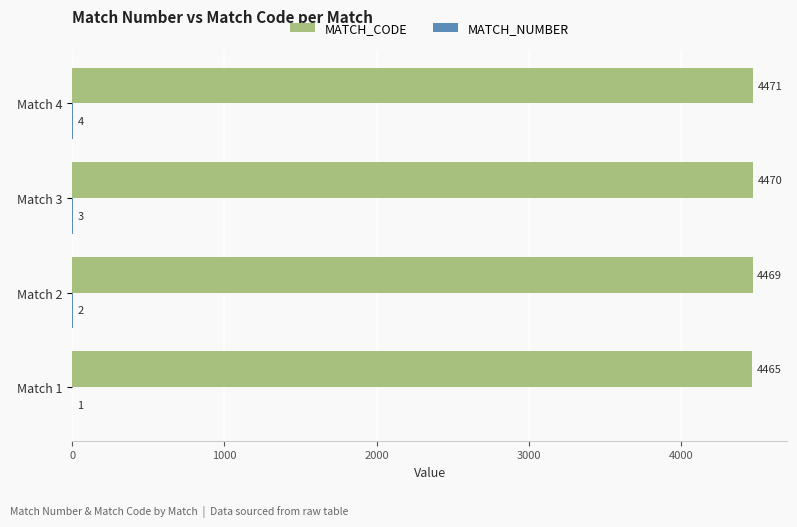

Where is MATCH_CODE nearest to the value 4468?

Match 2